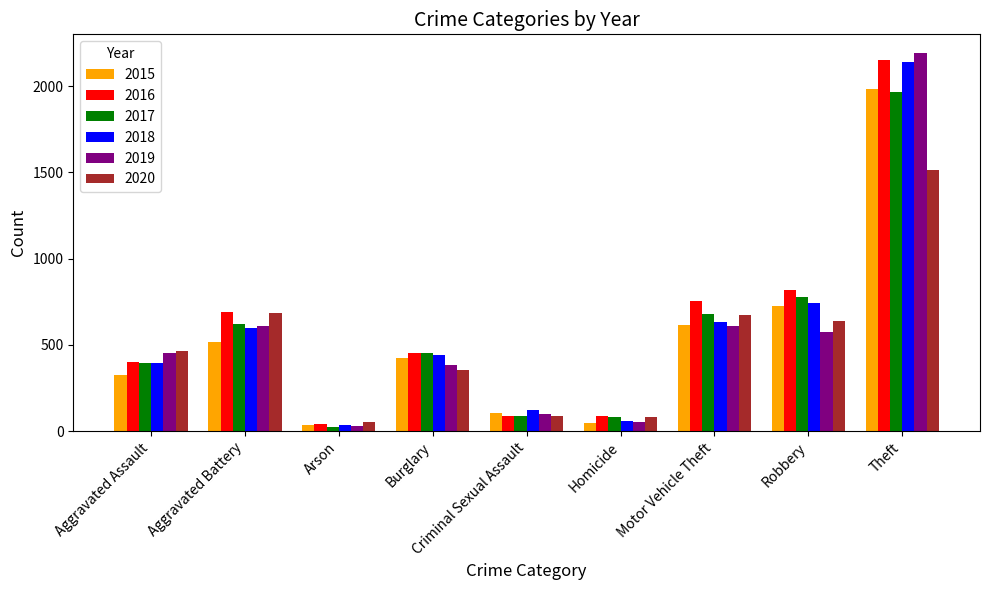

The 2018 series shows 392 at Aggravated Assault. True or false?

True